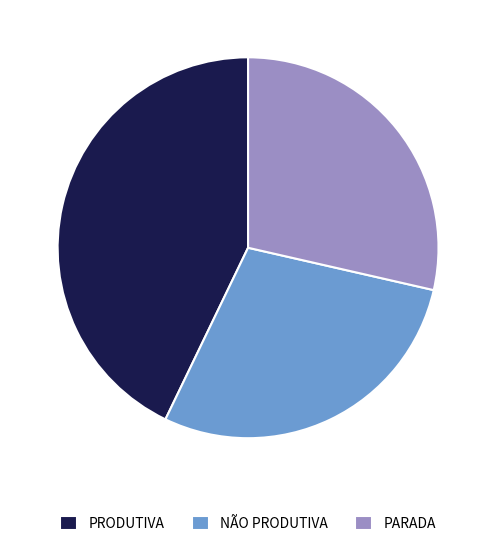

Is there a majority slice in this chart?

No